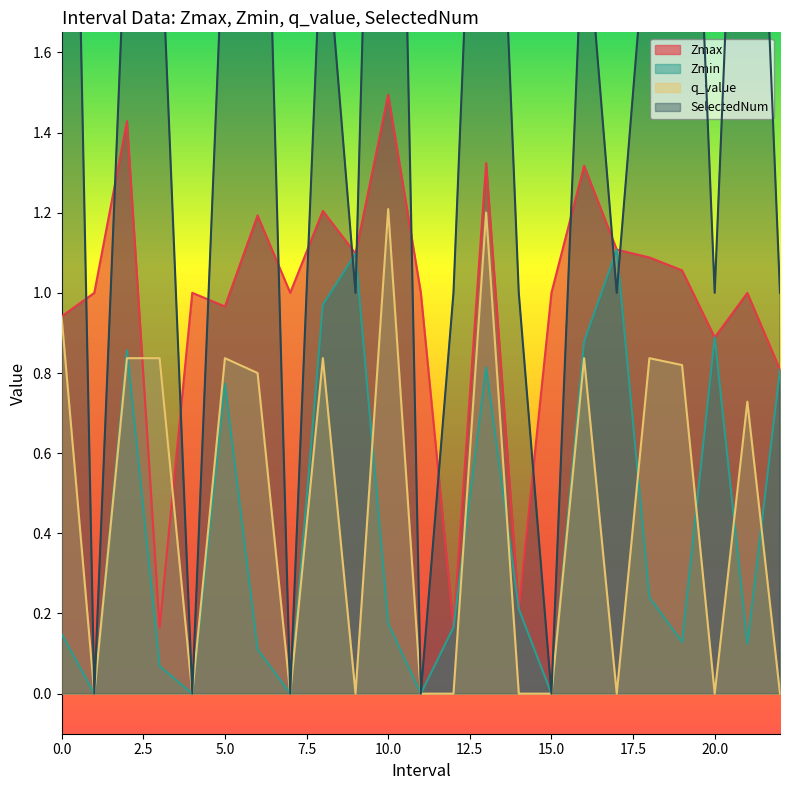

What is the total value across all series at 21.0?

4.9